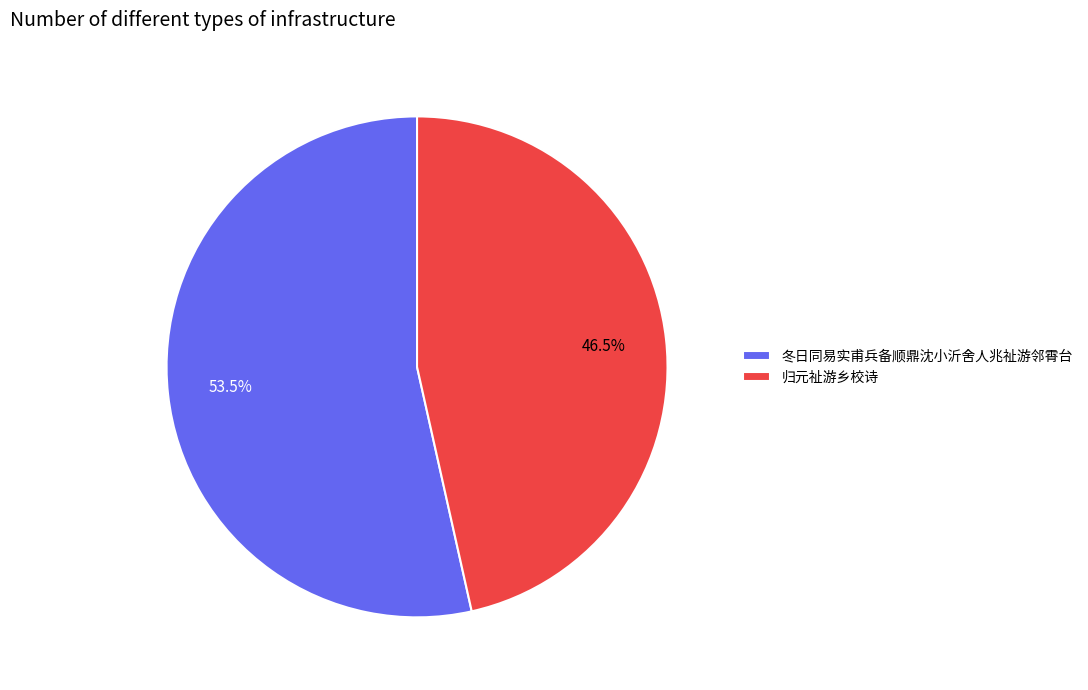

How many segments does this pie chart have?

2